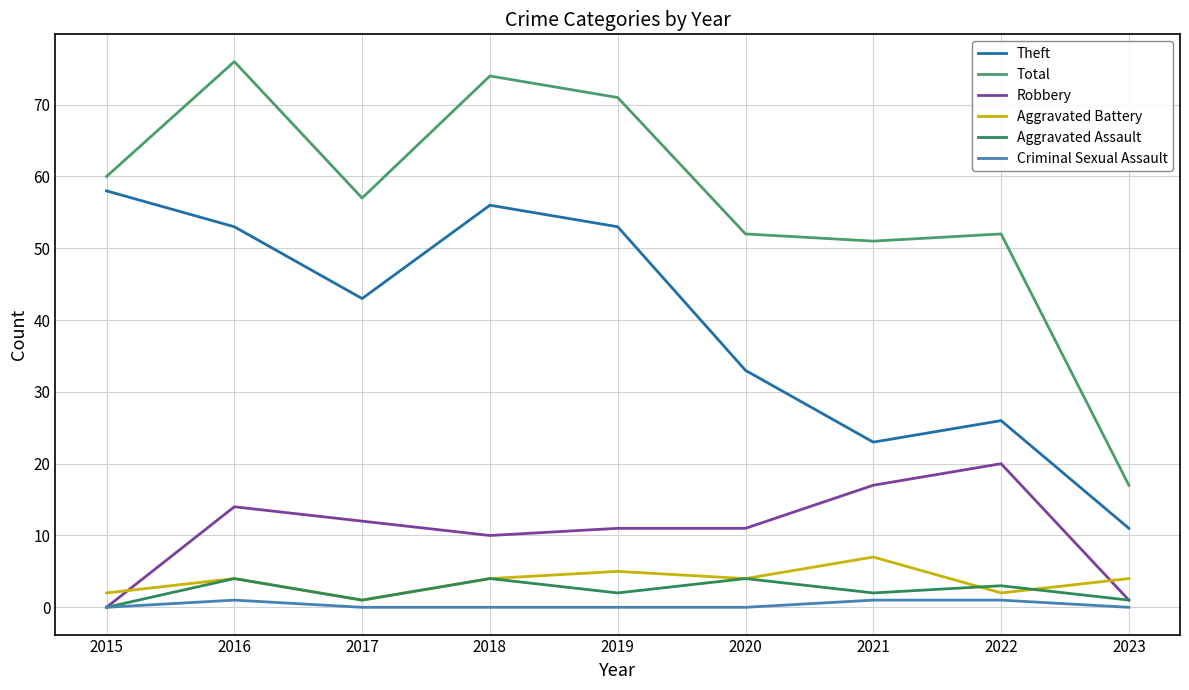

True or false: Aggravated Assault has a value of 3 at 2022.

True